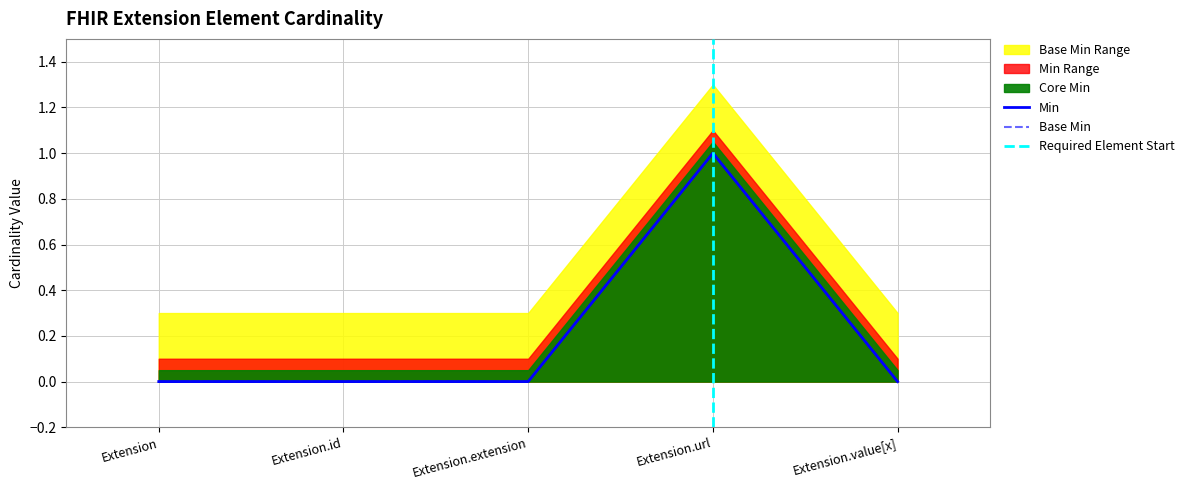

Reading right to left, what are all the values shown in this chart?

Min: Extension.value[x]=0	Extension.url=1	Extension.extension=0	Extension.id=0	Extension=0
Base Min: Extension.value[x]=0	Extension.url=1	Extension.extension=0	Extension.id=0	Extension=0